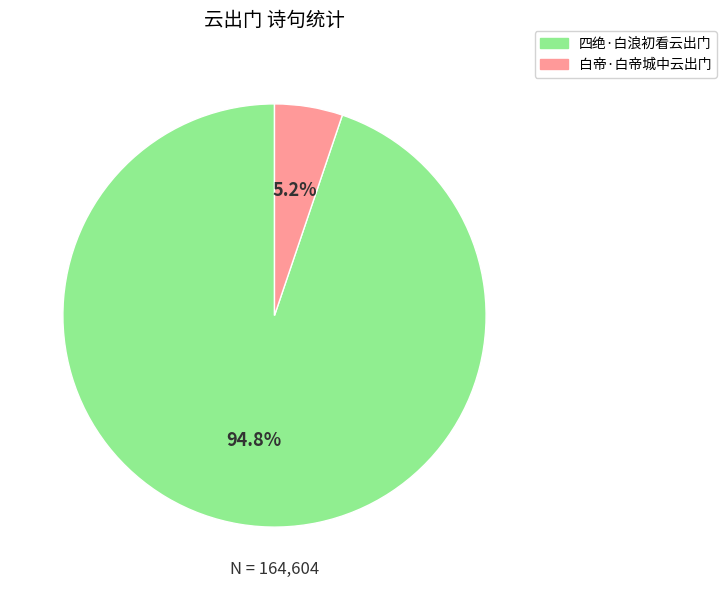

To the nearest percent, what portion does 四绝·白浪初看云出门 represent?

95%